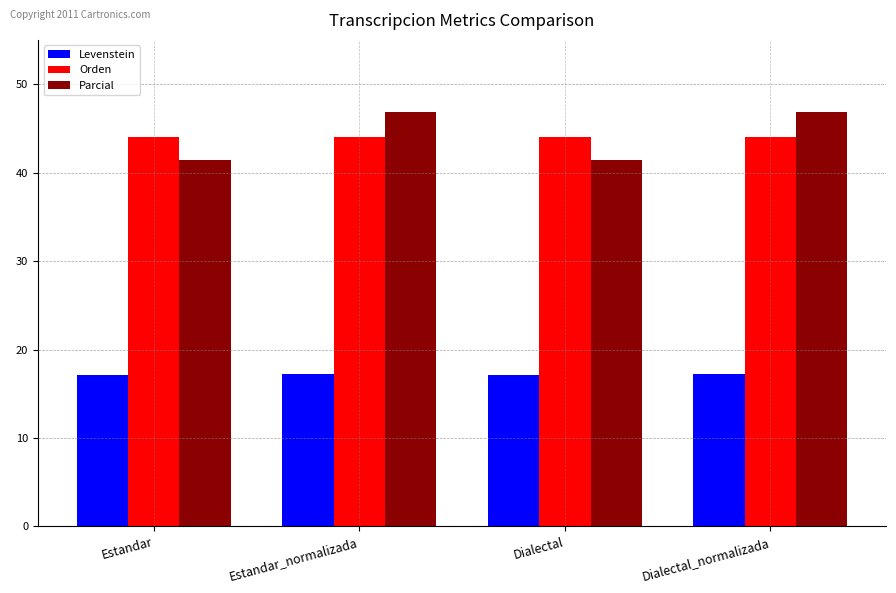

Is it true that Parcial equals 67.6 at Dialectal_normalizada?

False